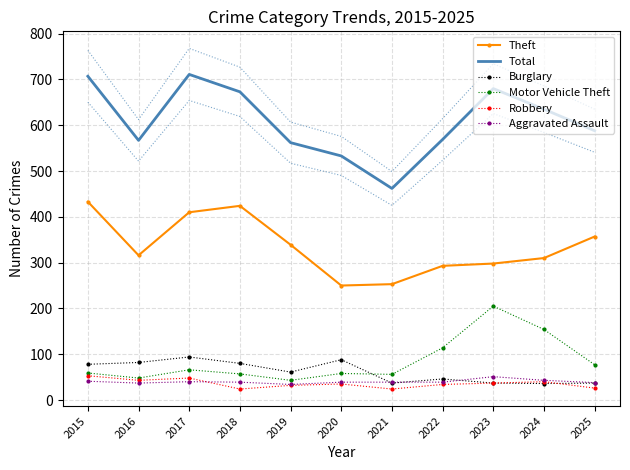

At which label does Aggravated Assault reach its peak?

2023